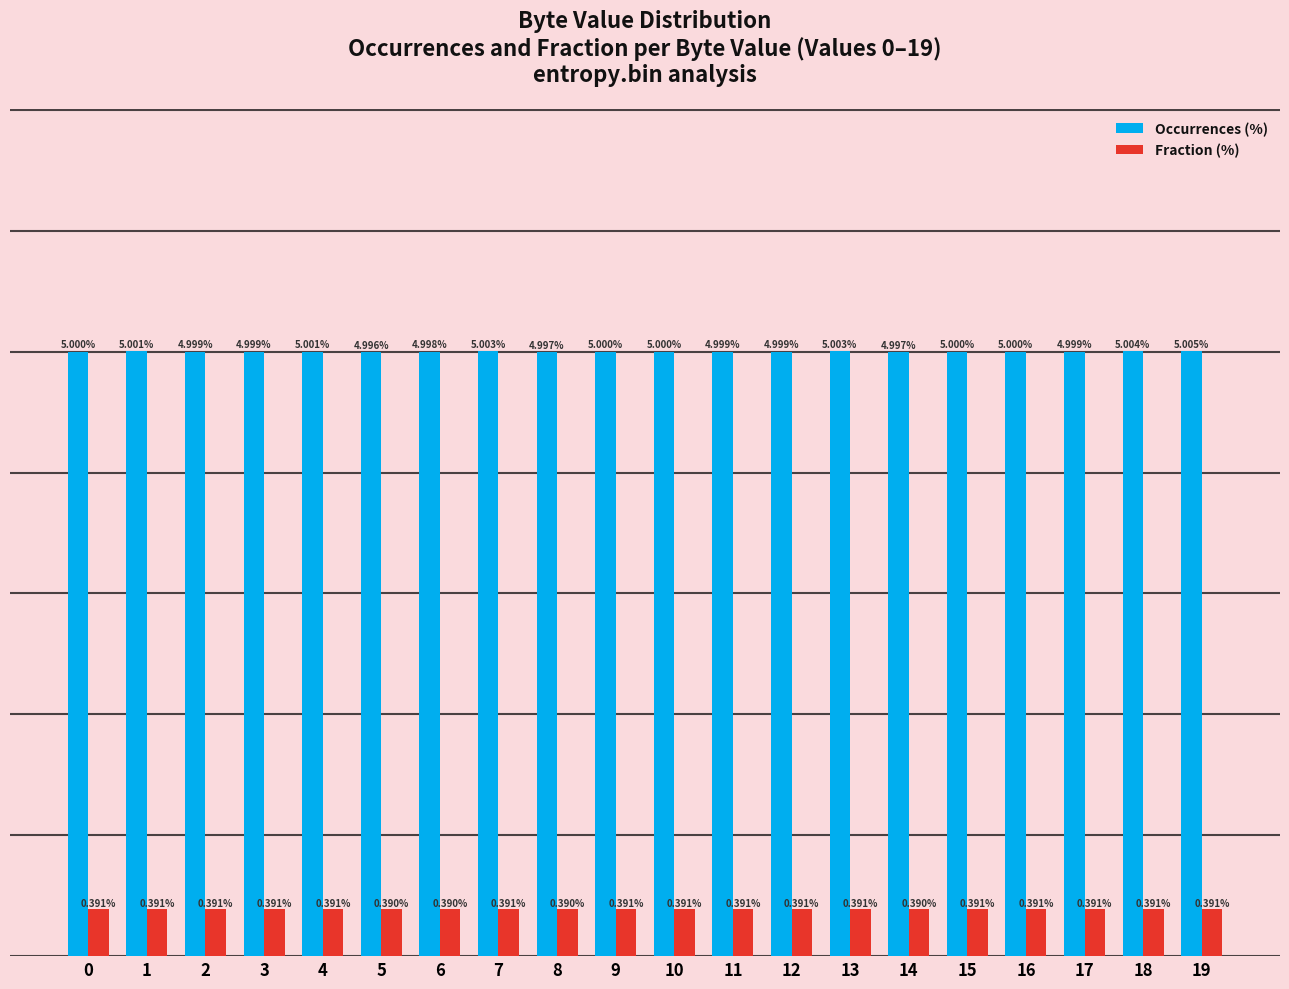

Which series has the largest range (max minus min)?

Occurrences (%)